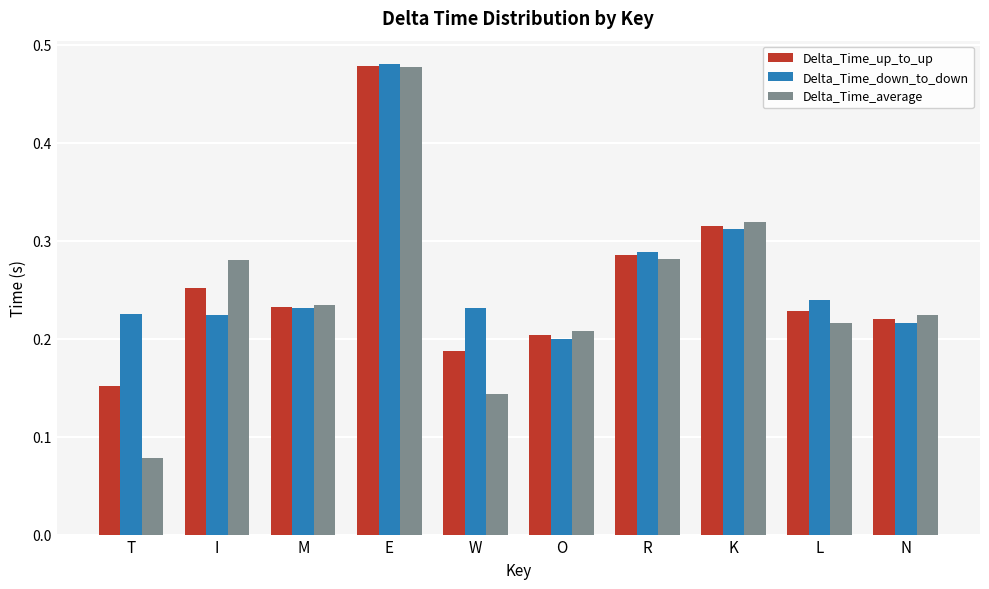

Where is Delta_Time_down_to_down nearest to the value 0?

O